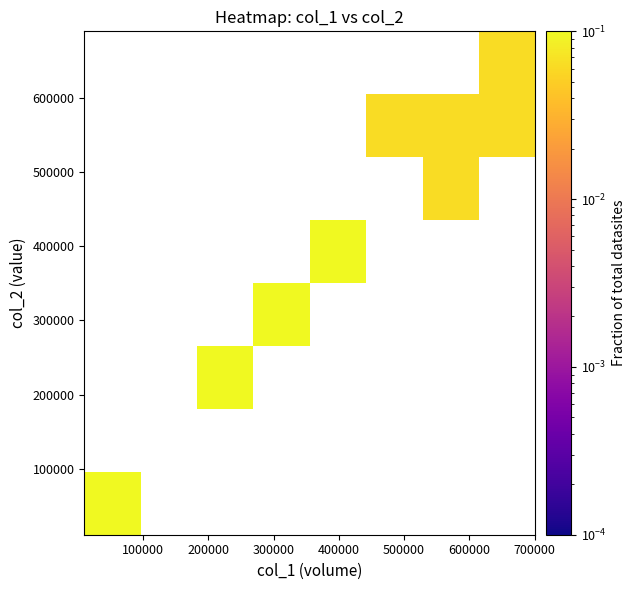

Which has a higher value, 0 or 700000?

700000